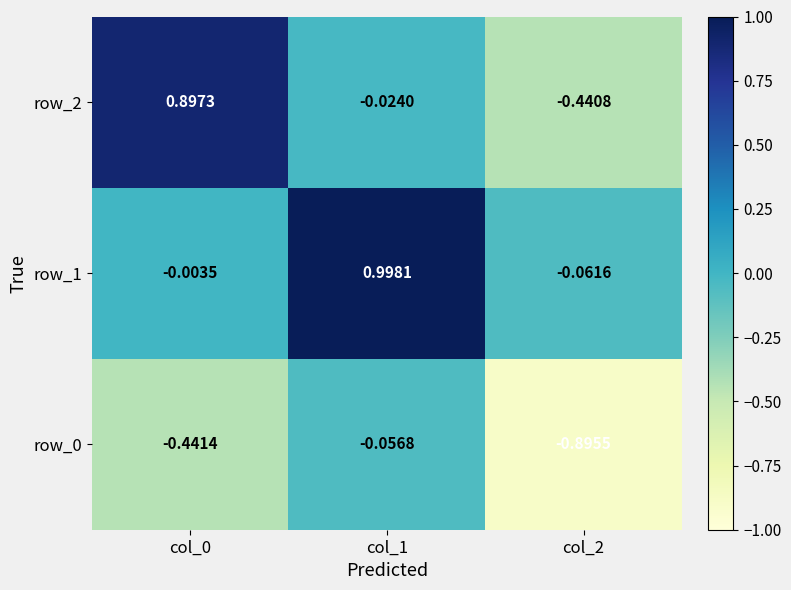

Which series has the widest spread of values?

row_2